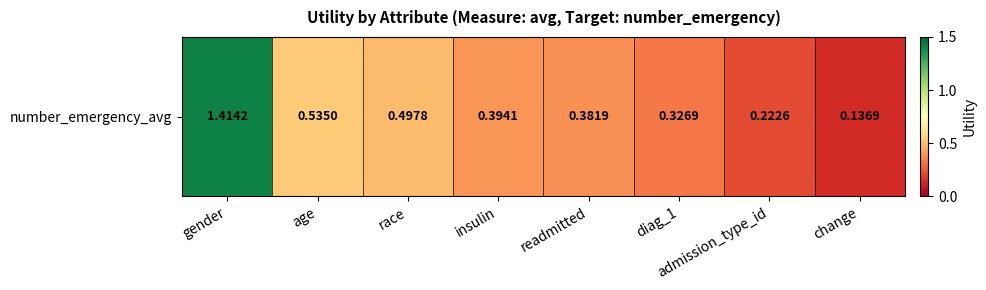

Reading right to left, what are all the values shown in this chart?

change=0.1	admission_type_id=0.2	diag_1=0.3	readmitted=0.4	insulin=0.4	race=0.5	age=0.5	gender=1.4